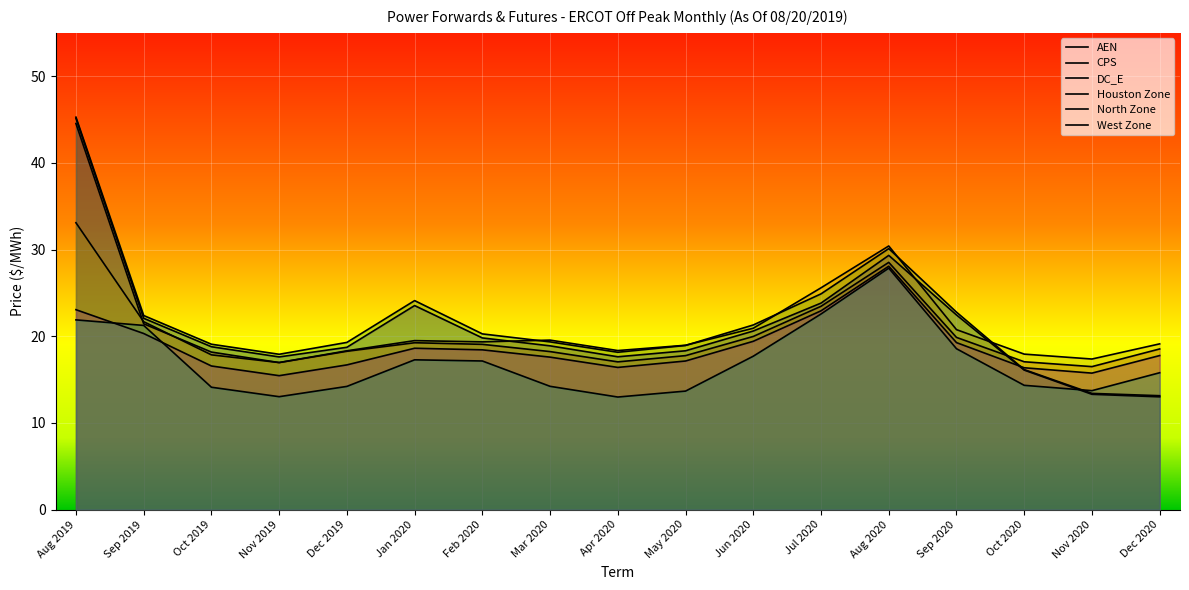

What is the average value of the DC_E series?

21.6